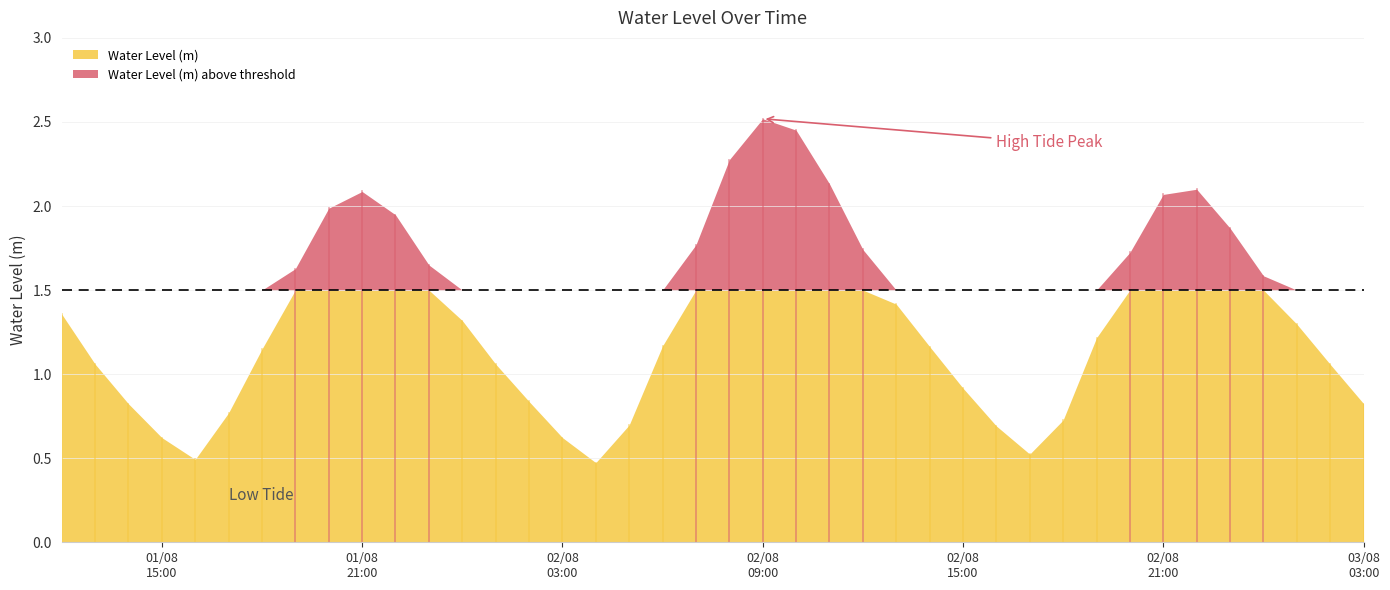

Which has a higher value, 2023-08-02 21:00:00 or 2023-08-02 20:00:00?

2023-08-02 21:00:00